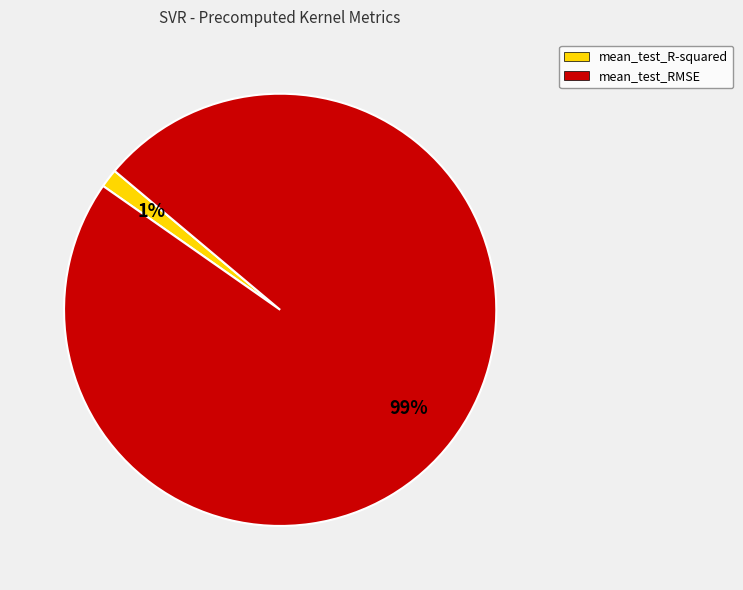

Which has a higher value, mean_test_R-squared or mean_test_RMSE?

mean_test_RMSE